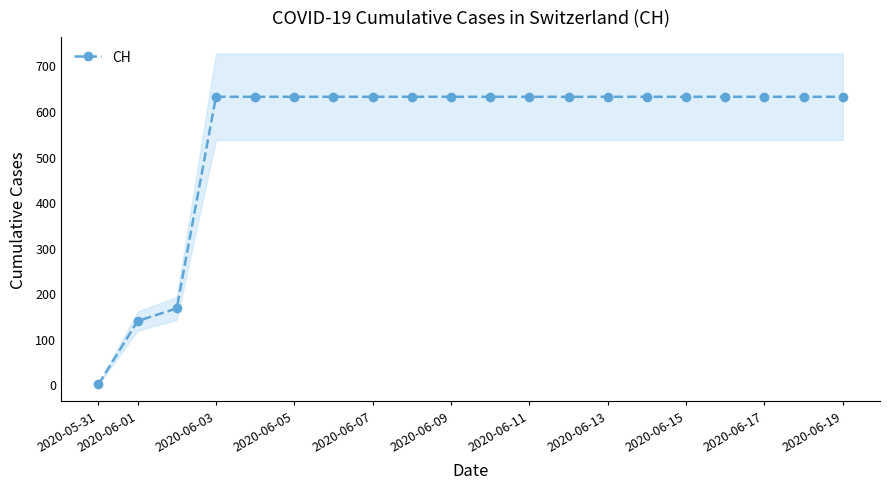

The value of CH at 2020-06-13 is 631. True or false?

True